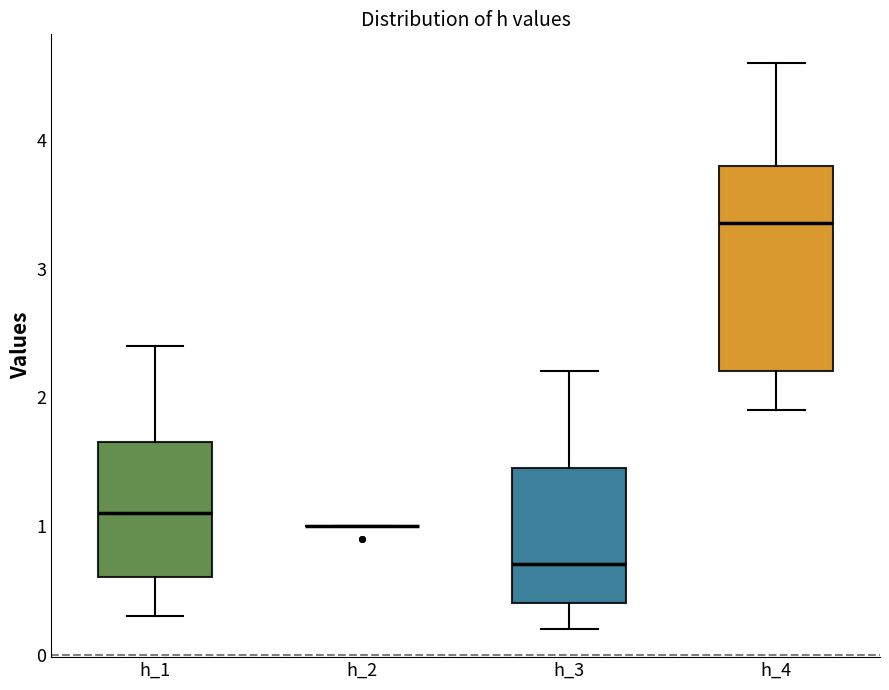

Reading left to right, transcribe this box plot: for each box, give where its median line is, the range the box spans, and where its two whiskers end, as read against the y-axis. The values are not printed on the chart, so give them approximately, as read against the axis.

h_1: median 1.1, box 0.6 to 1.7, whiskers 0.3 to 2.4
h_2: box collapsed to a line at 1.0, whiskers 1.0 to 1.0
h_3: median 0.7, box 0.4 to 1.5, whiskers 0.2 to 2.2
h_4: median 3.4, box 2.2 to 3.8, whiskers 1.9 to 4.6